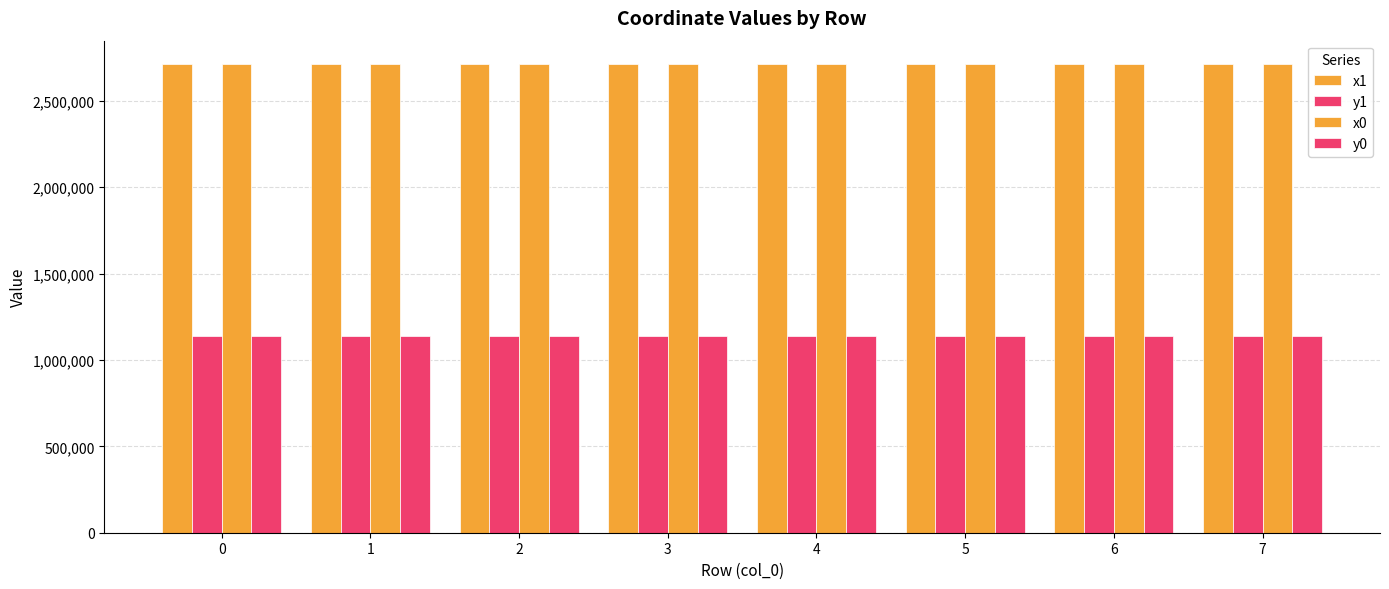

What is the difference between the maximum and second lowest values in the x1 series?

68.6